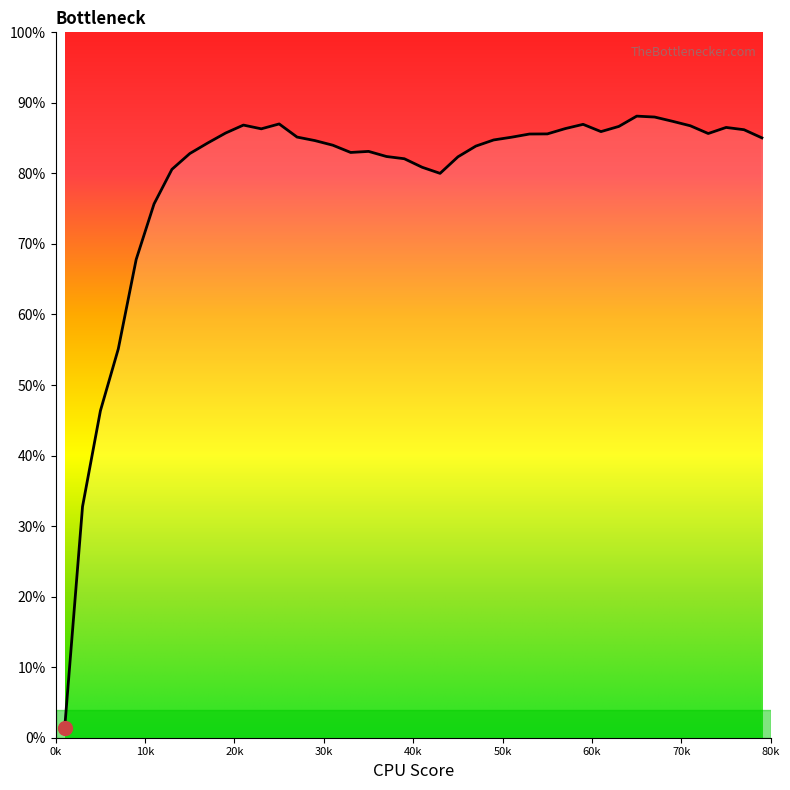

What is the change in value from 0.29 to 0.51?

+0.5